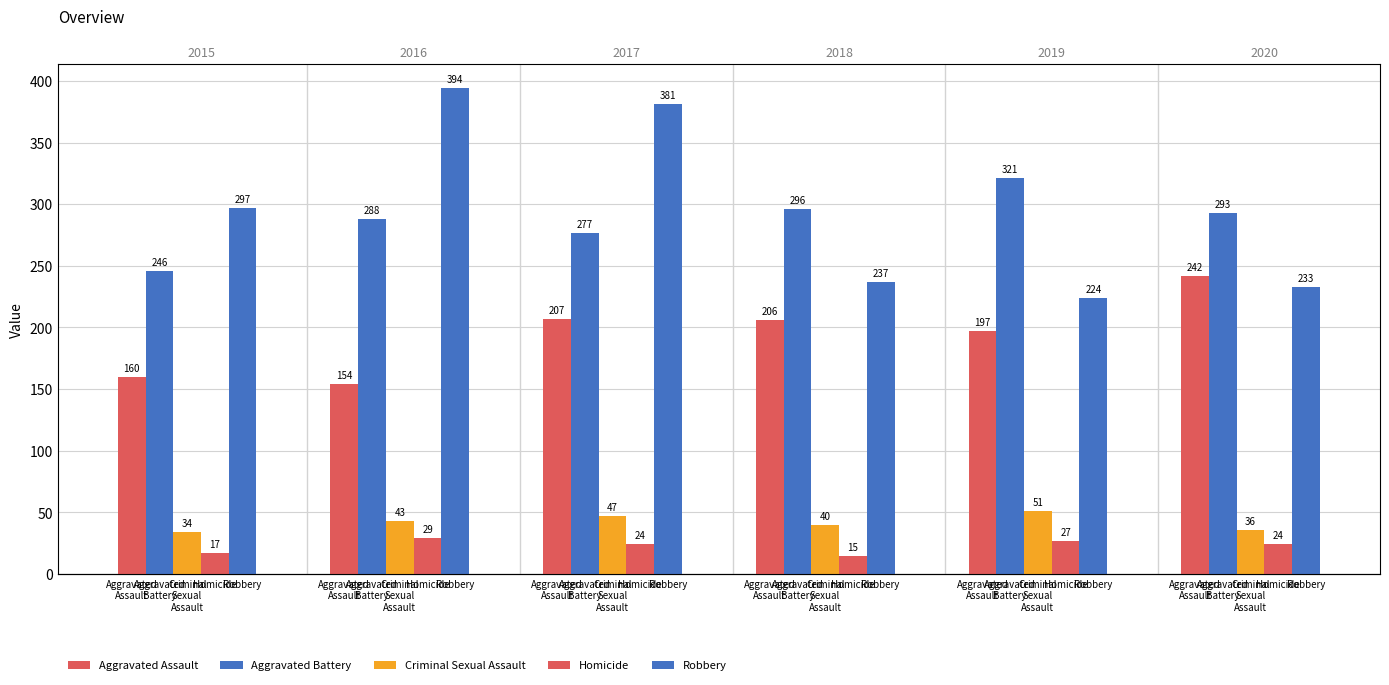

How many bars are there in total?

30